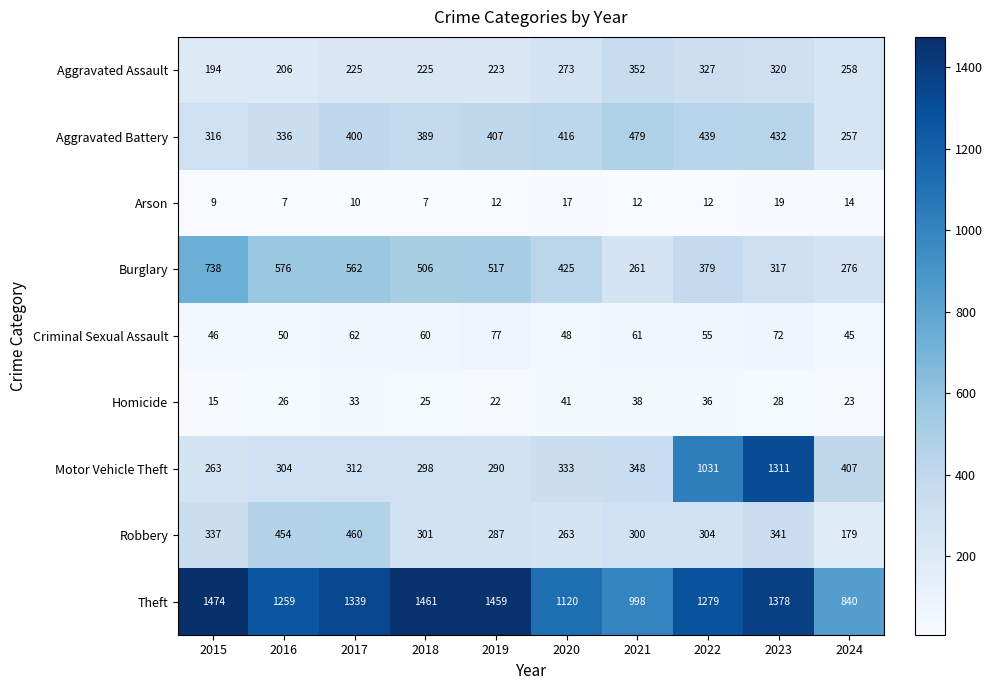

What is the approximate value of Aggravated Battery at 2021?

479